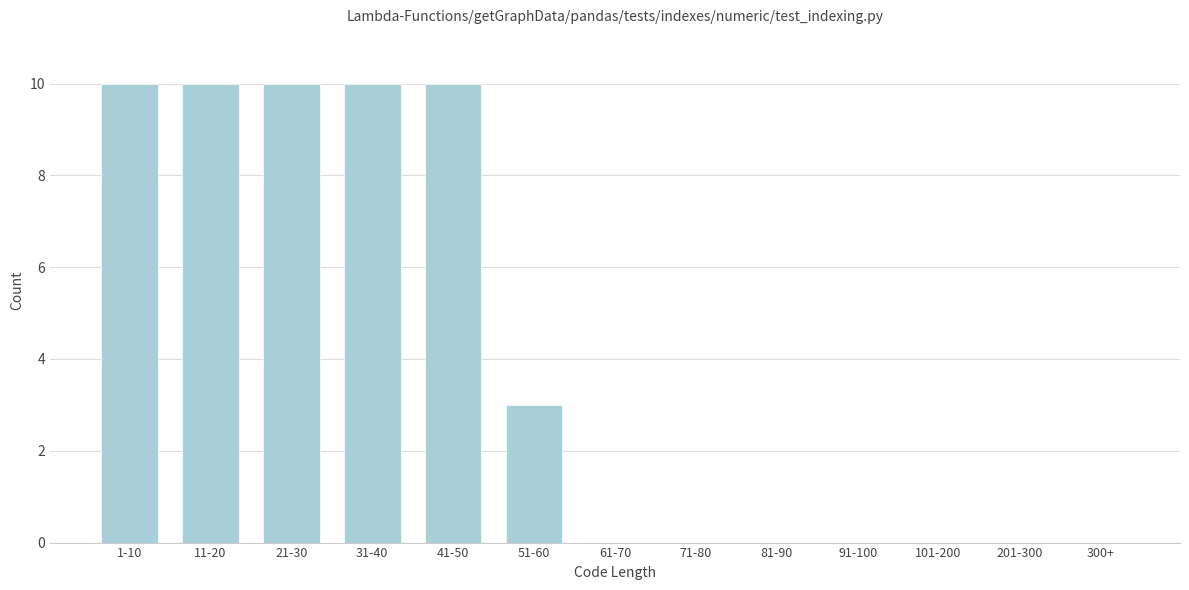

Reading right to left, list all the values displayed in this chart.

300+=0	201-300=0	101-200=0	91-100=0	81-90=0	71-80=0	61-70=0	51-60=3	41-50=10	31-40=10	21-30=10	11-20=10	1-10=10